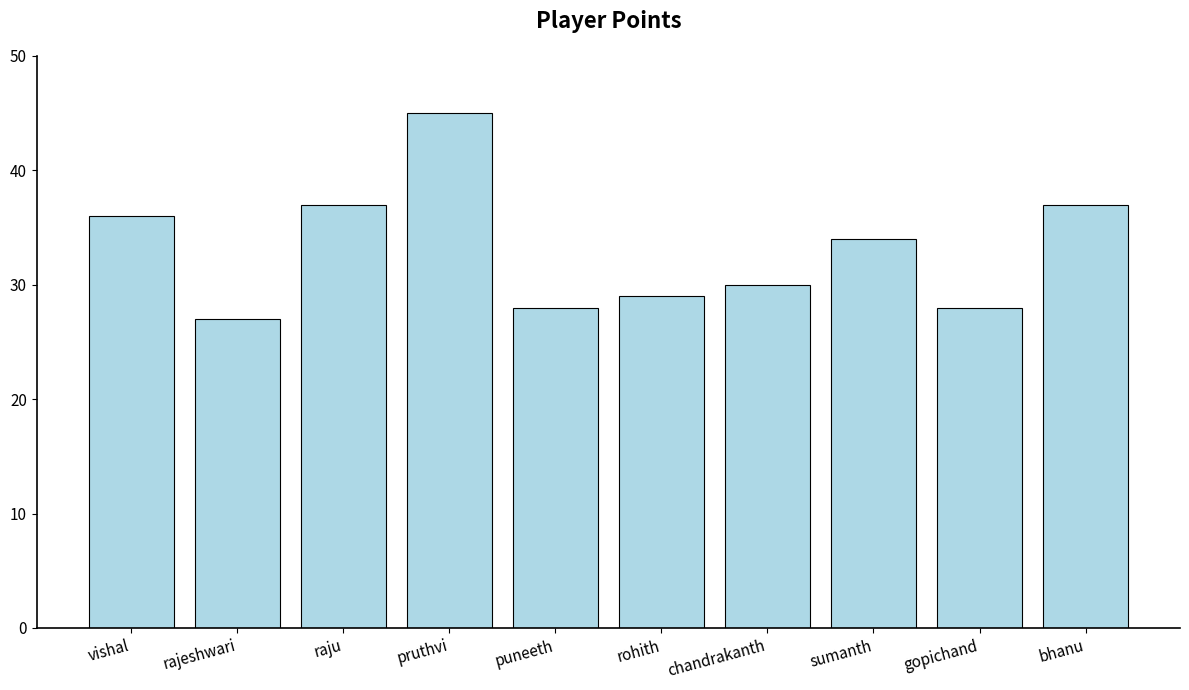

What is the value of the 6th bar from the left?

29